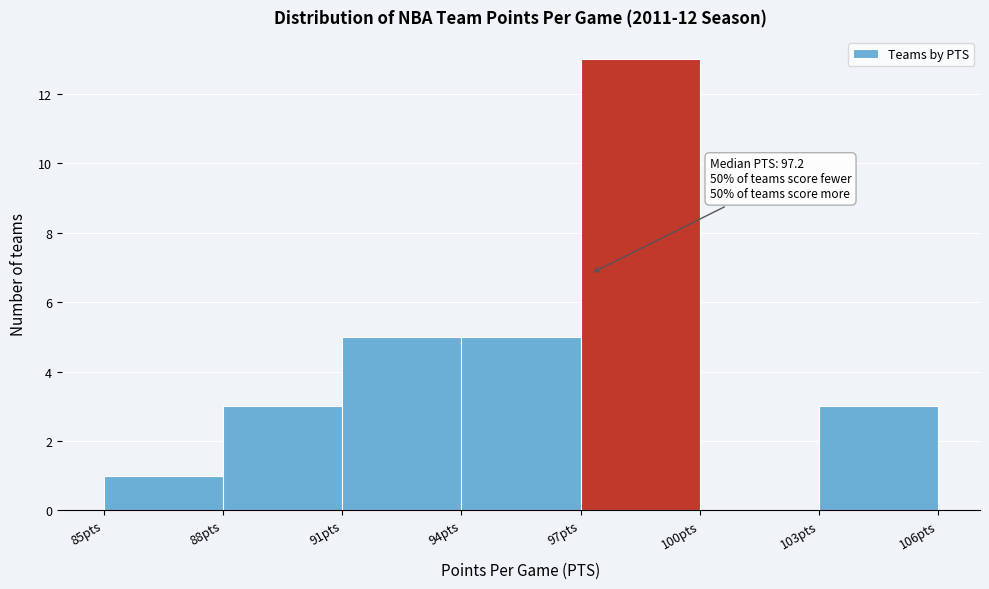

Over which range of the x-axis is the bar tallest?

97 to 100